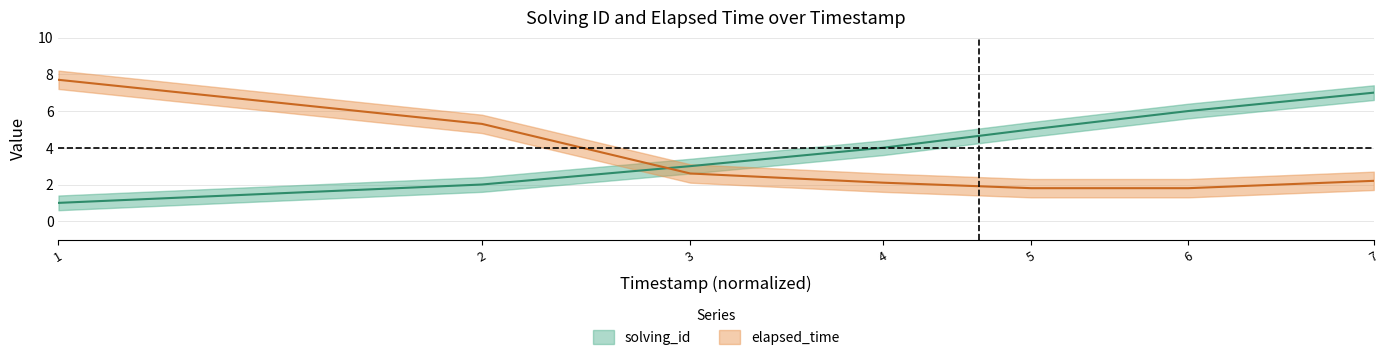

List the series in order of their peak value, highest first.

elapsed_time, solving_id